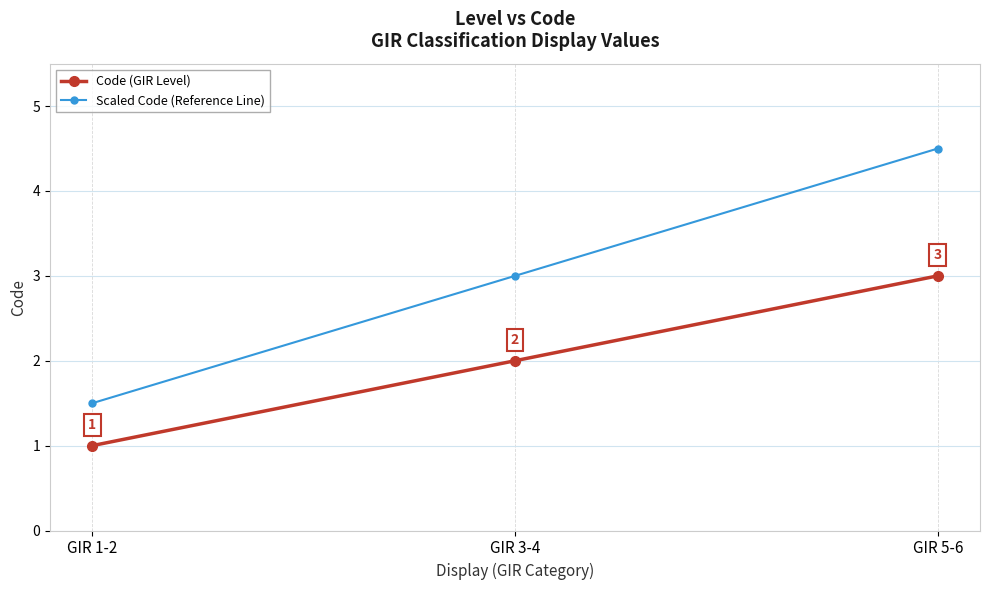

Rank the series at GIR 5-6 from highest to lowest value.

Scaled Code (Reference Line), Code (GIR Level)